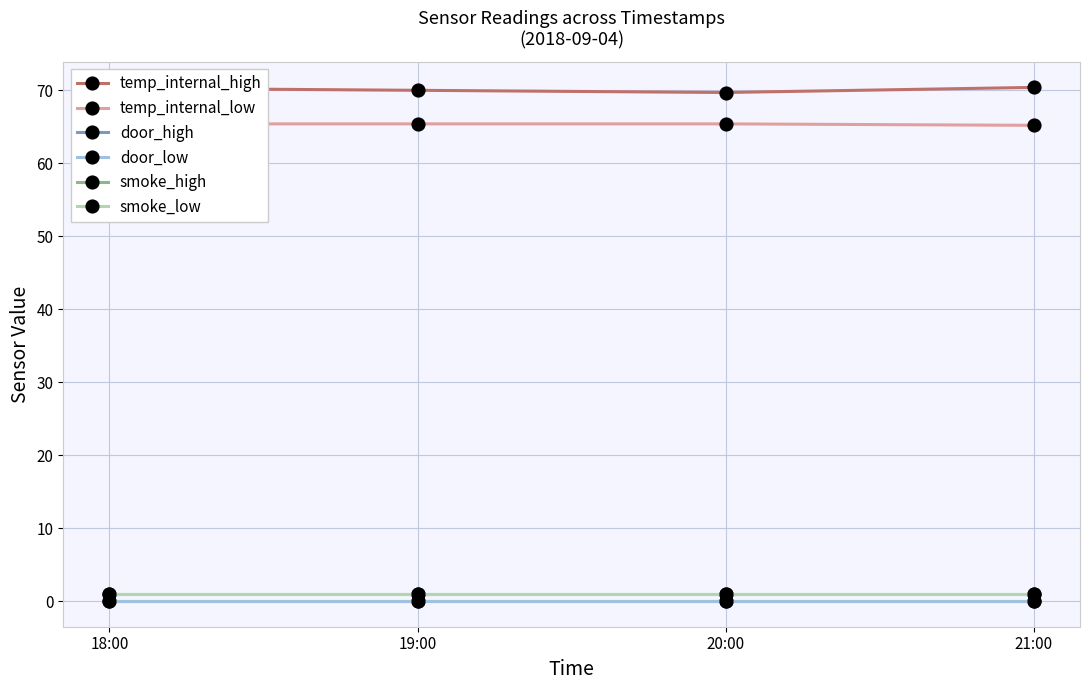

What position from the left is 19:00?

2